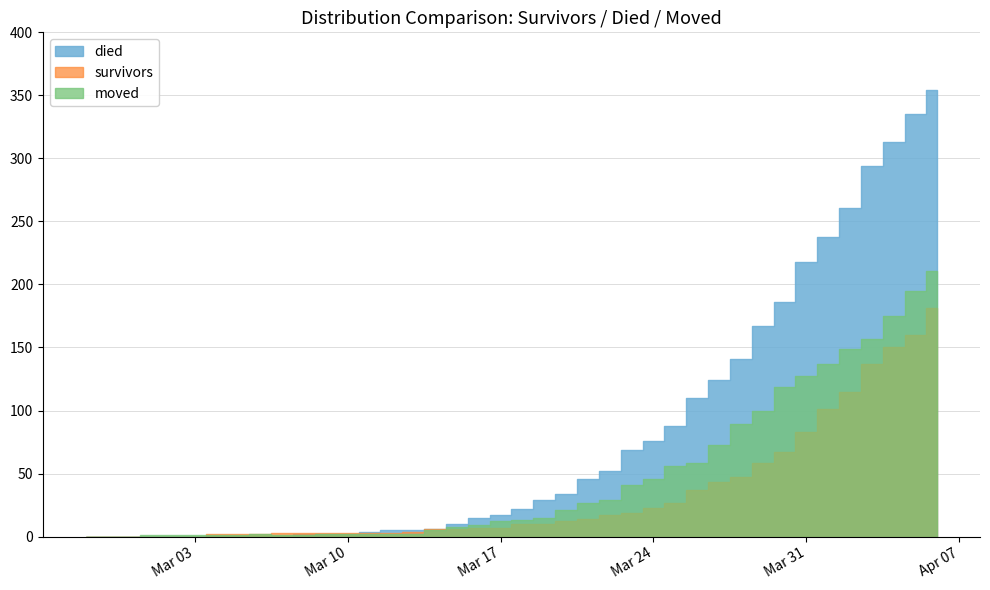

After their last crossing, which series has the higher values: survivors or died?

died